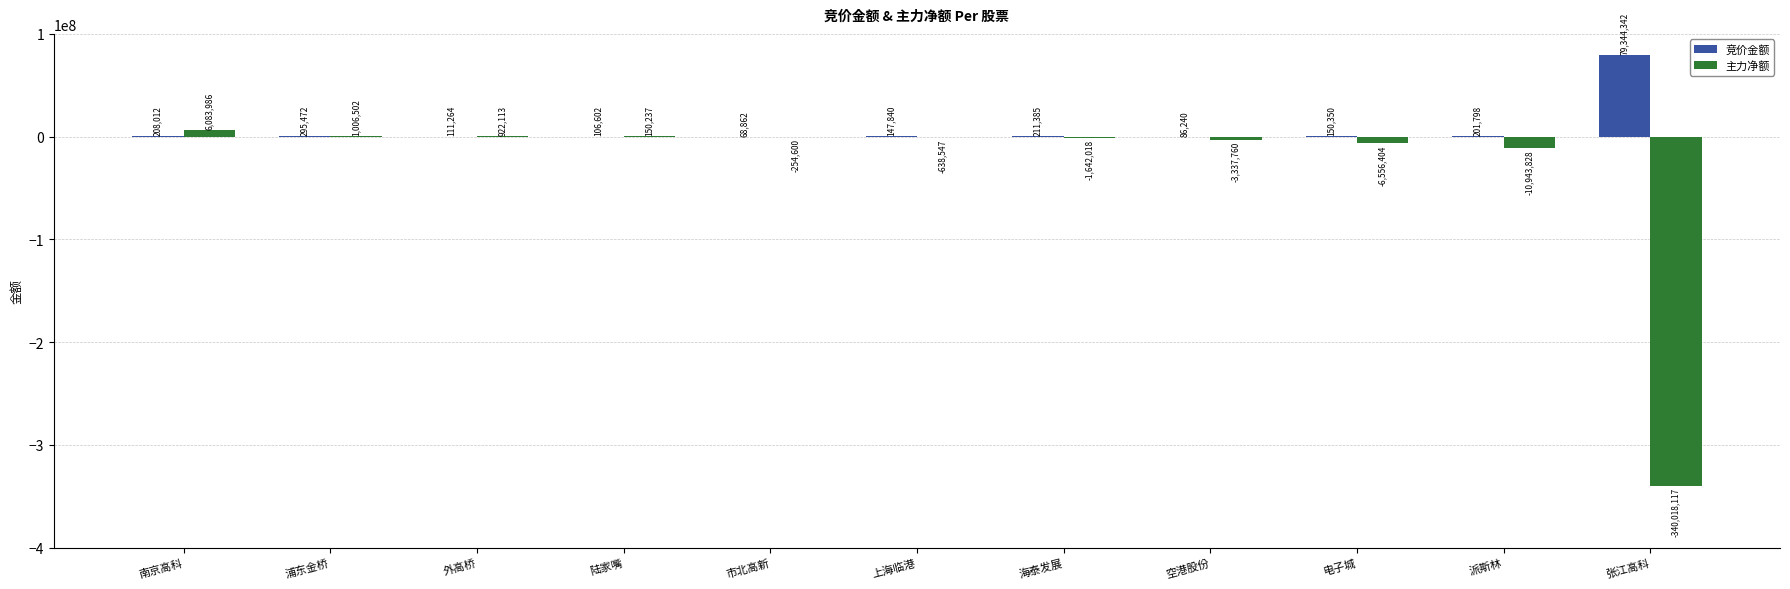

Are the bars grouped side by side (vs. stacked)?

Yes